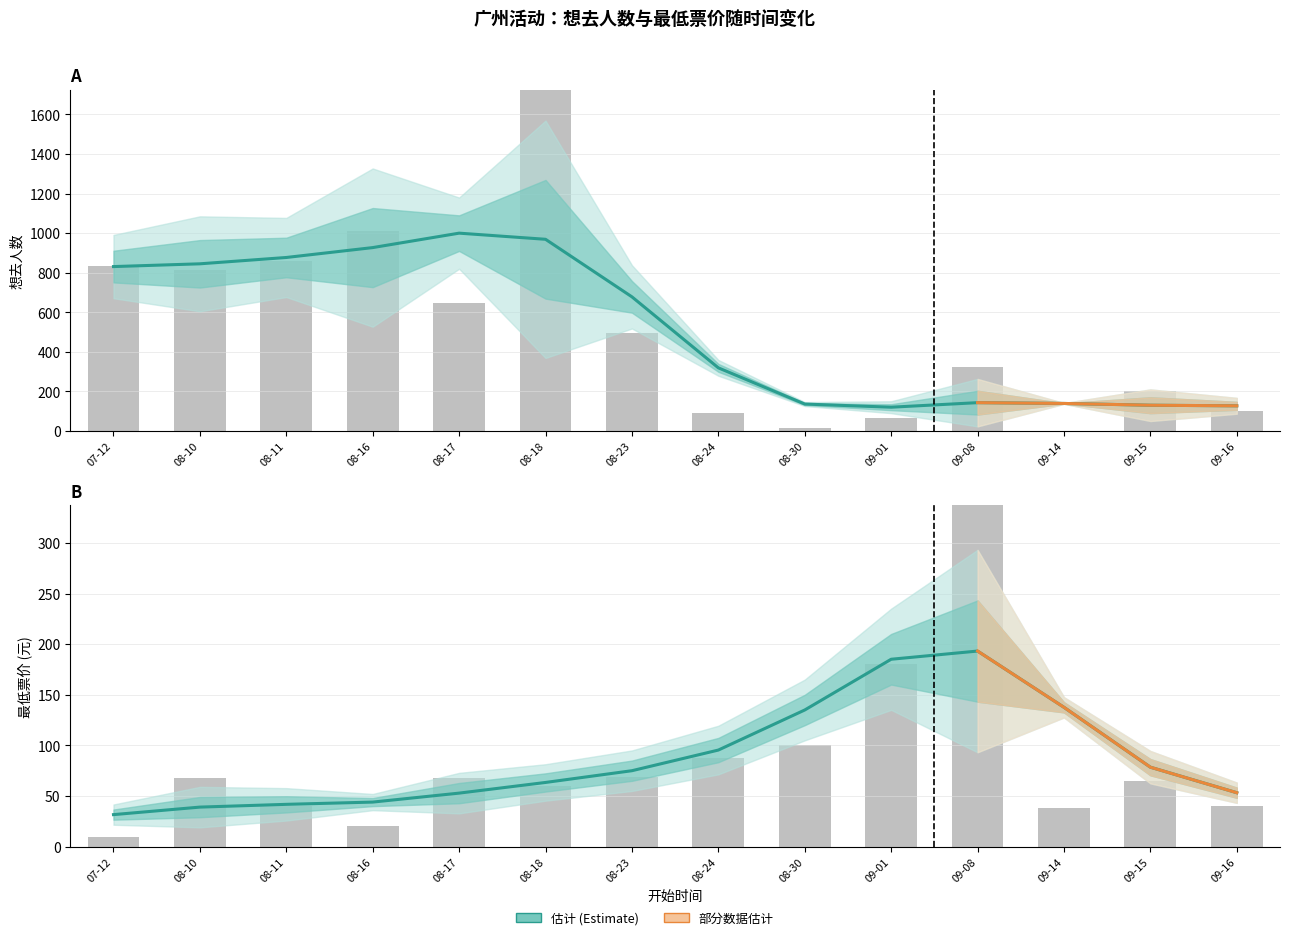

How many bars are there in total?

28